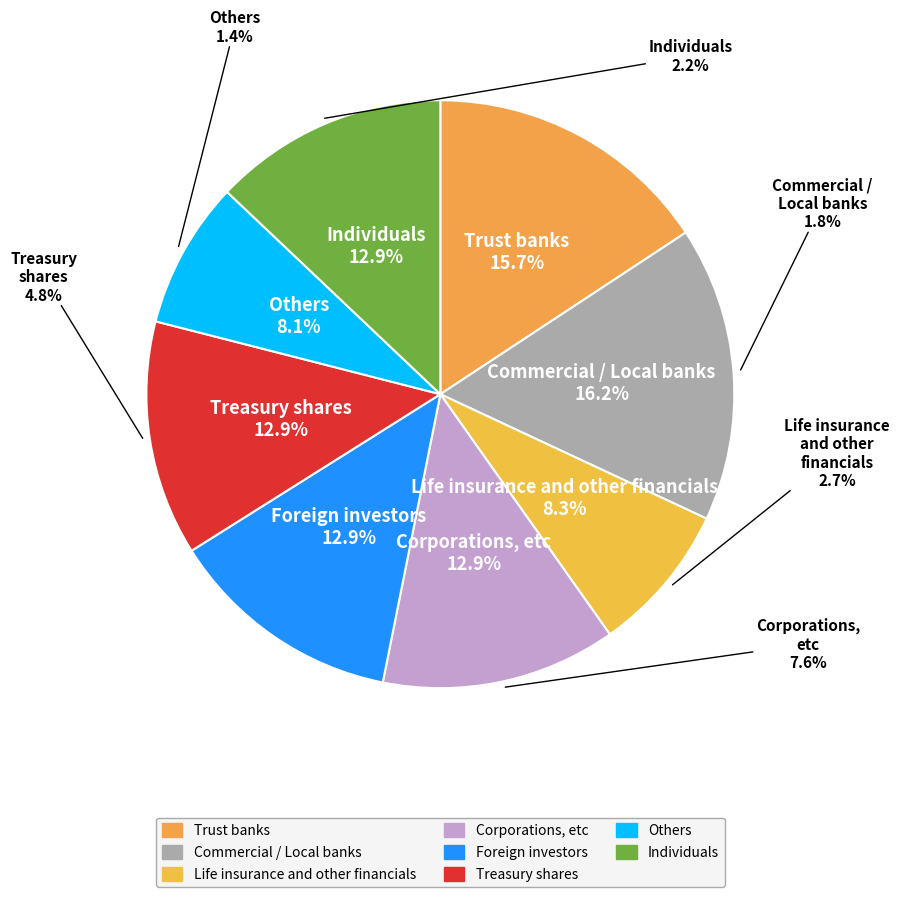

Does 11.1 represent more than half of the total?

No